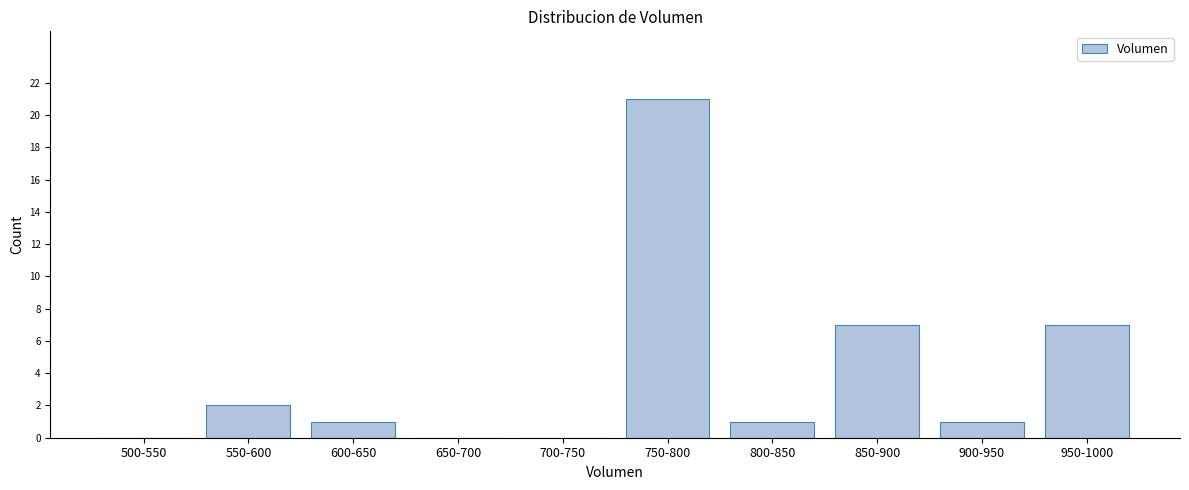

Reading left to right, list all the values displayed in this chart.

500-550=0	550-600=2	600-650=1	650-700=0	700-750=0	750-800=21	800-850=1	850-900=7	900-950=1	950-1000=7